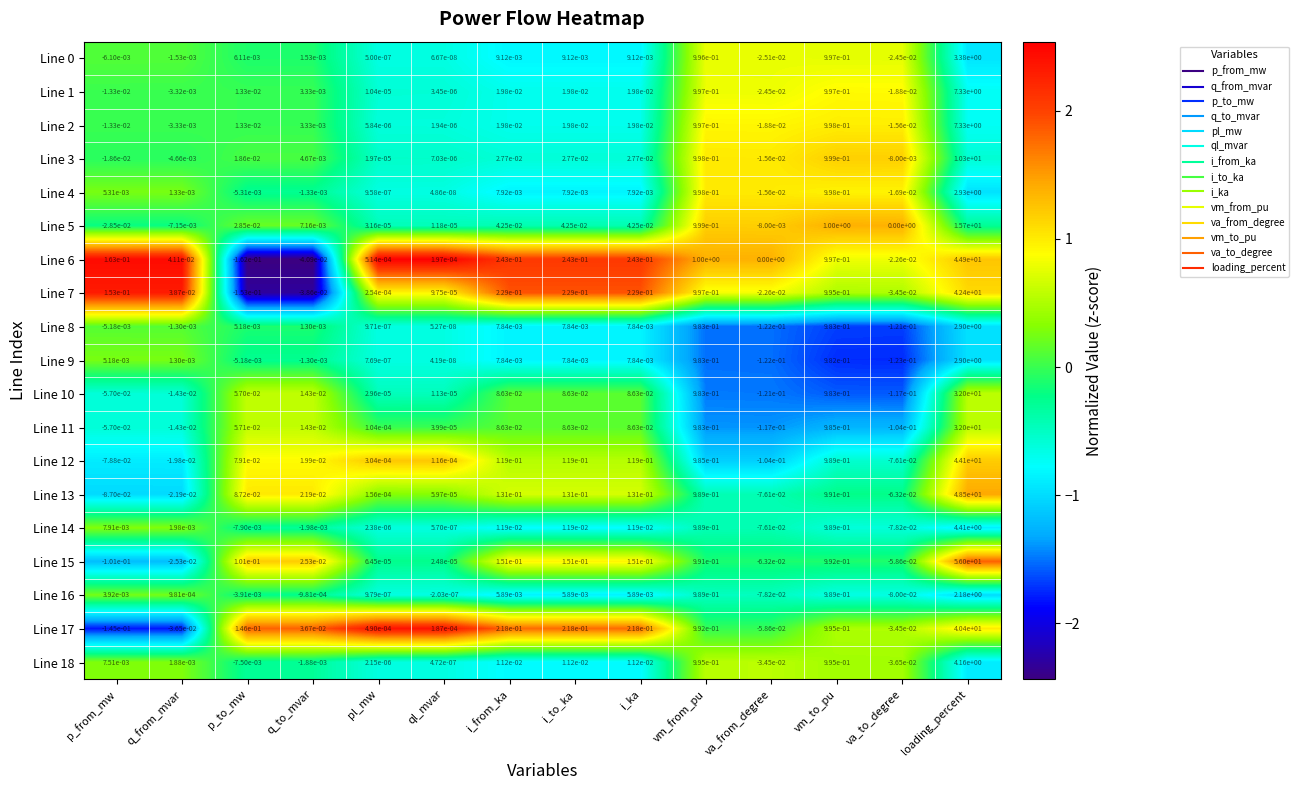

Which label corresponds to the largest value in the chart?

loading_percent